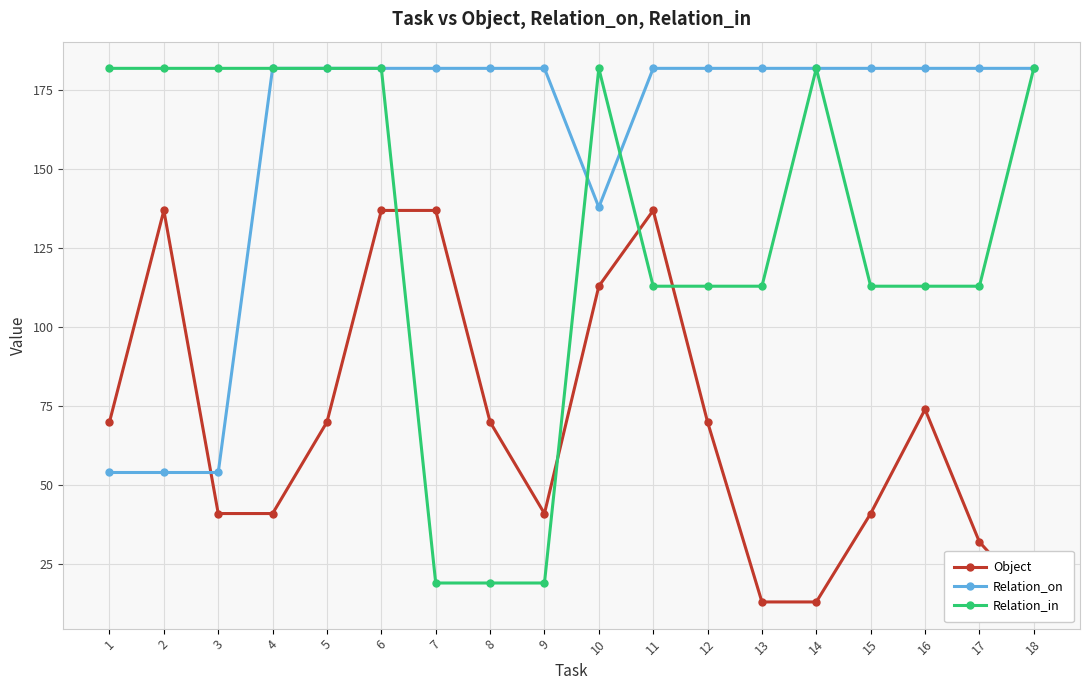

Which series has the largest range (max minus min)?

Relation_in